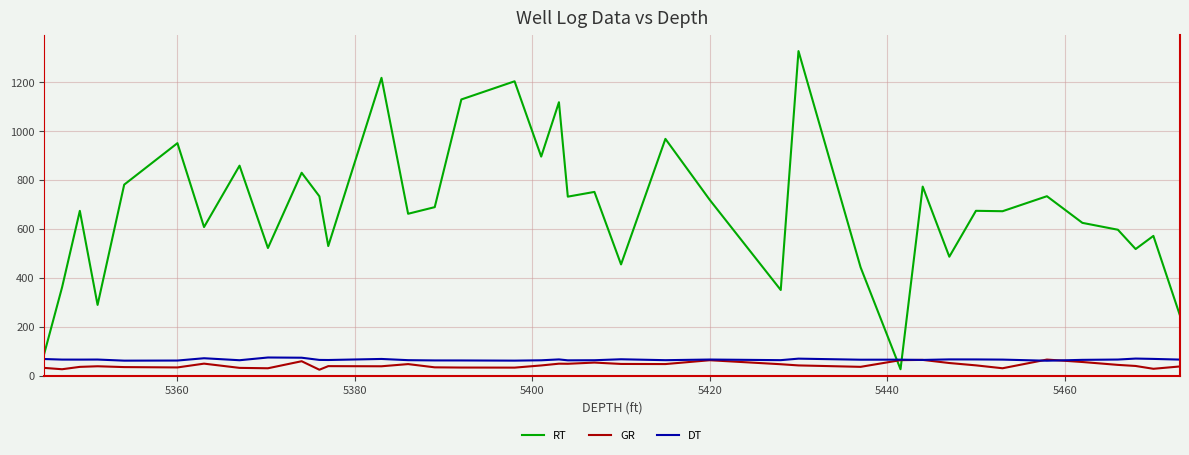

Which series ends up on top after the final intersection of DT and RT?

RT